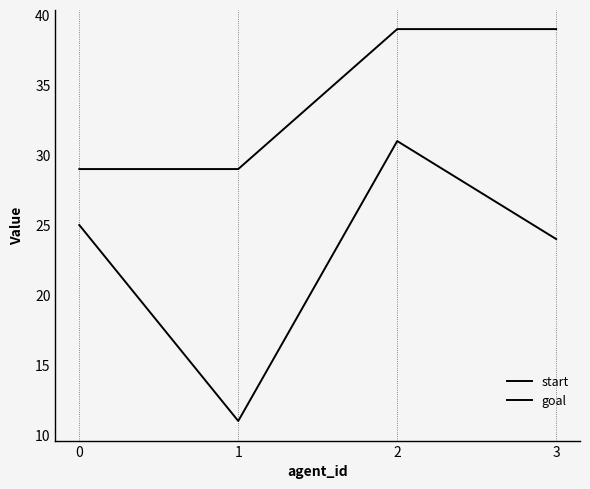

How many lines are shown in the chart?

2